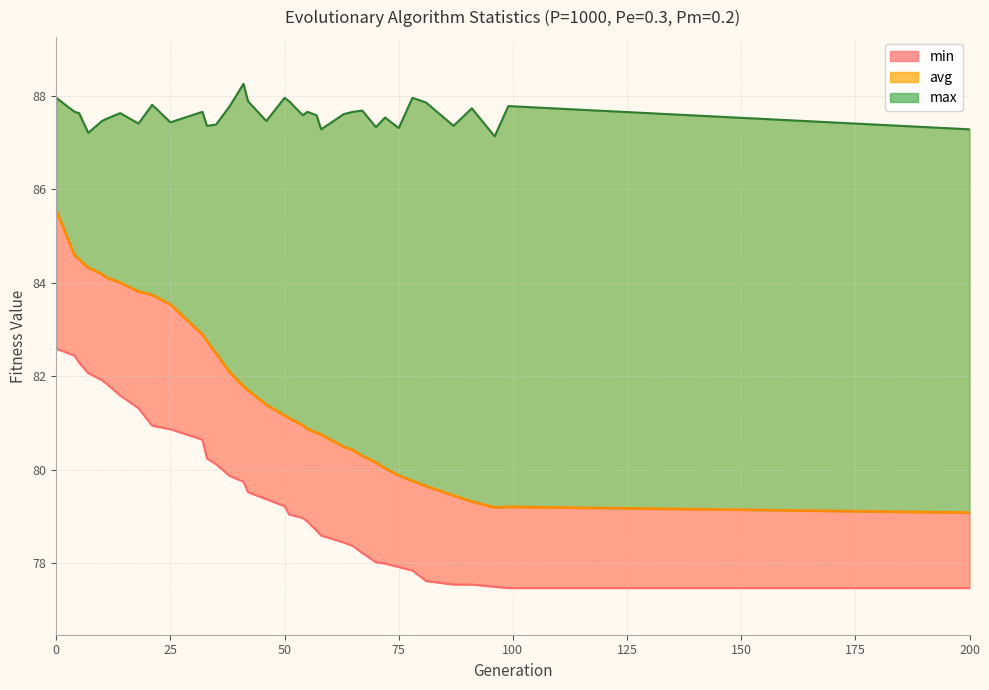

Which series has the widest spread of values?

avg